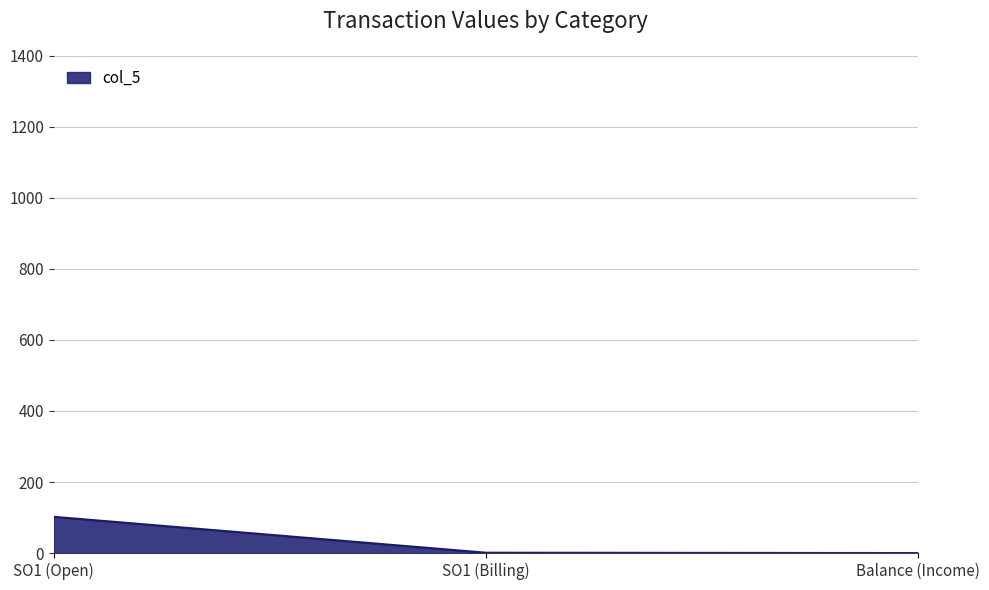

What is the average value?

34